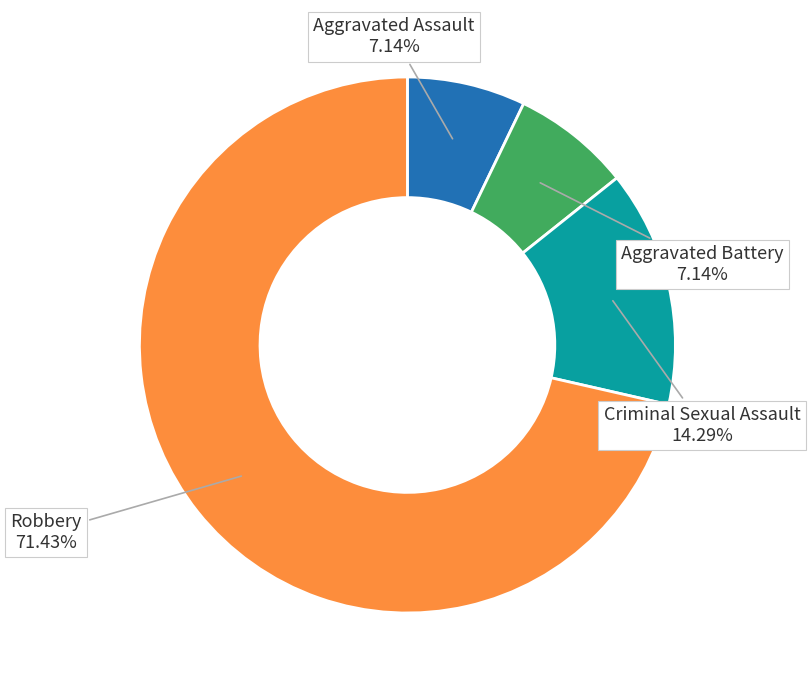

Is there a majority slice in this chart?

Yes